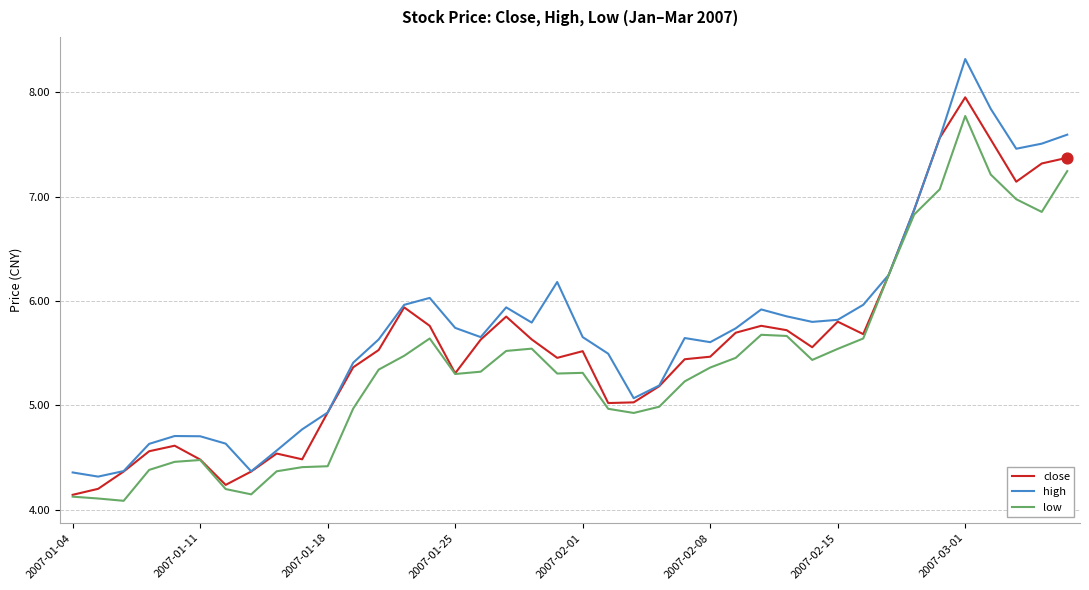

What is the maximum value shown in the chart?

8.3